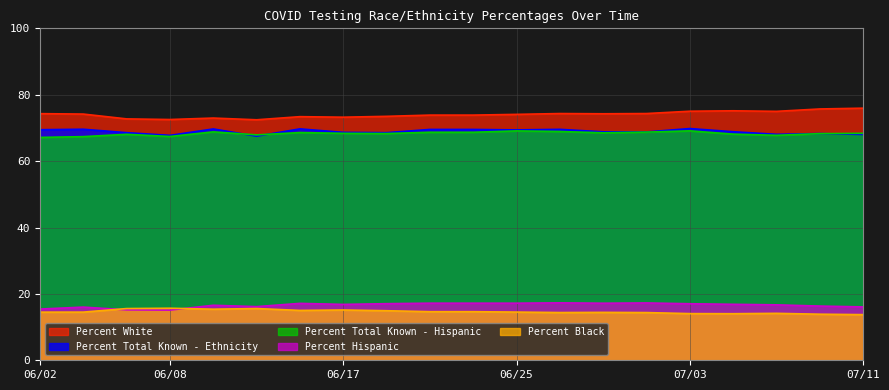

True or false: Percent Black has a value of 14.6 at 06/23.

True